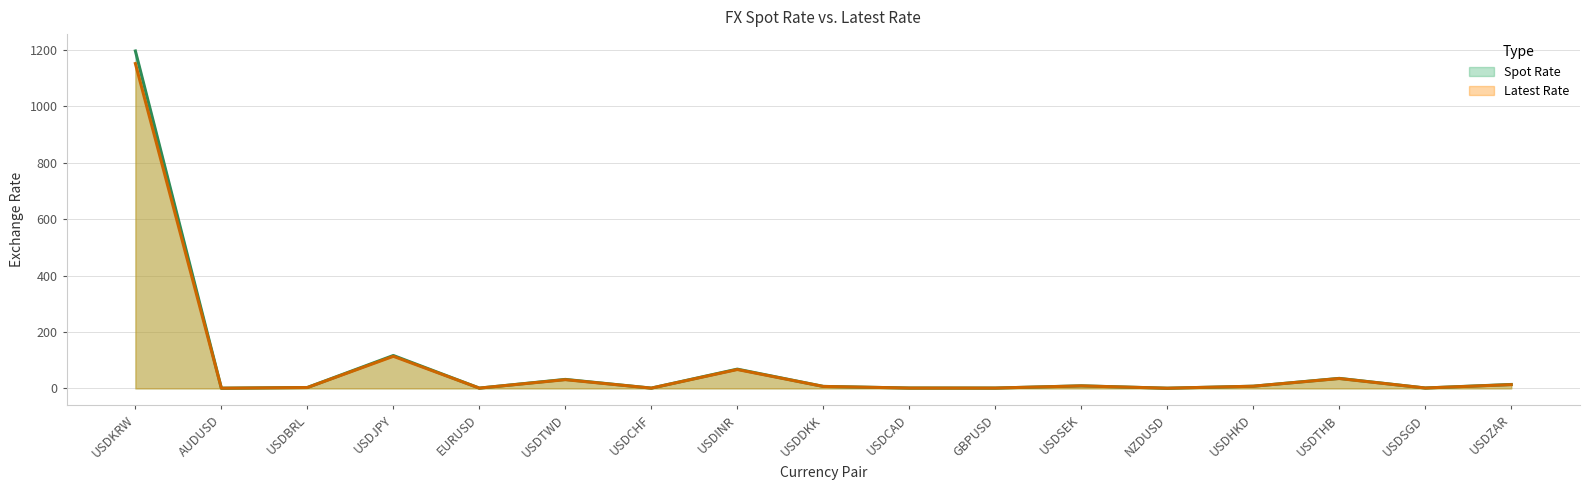

What is the sum of all Latest Rate values?

1446.6